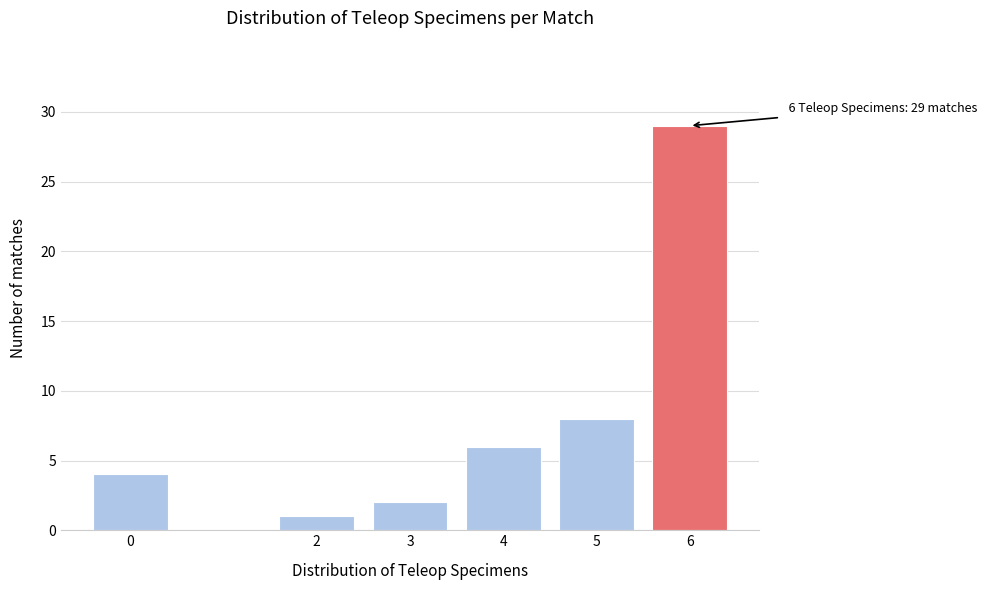

Reading left to right, extract all data points from this chart.

4	1	2	6	8	29